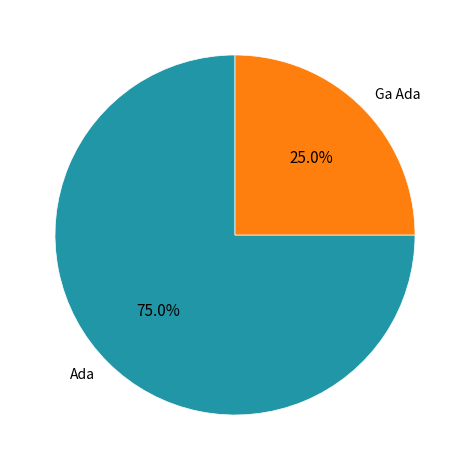

What is the largest slice in the pie chart?

Ada